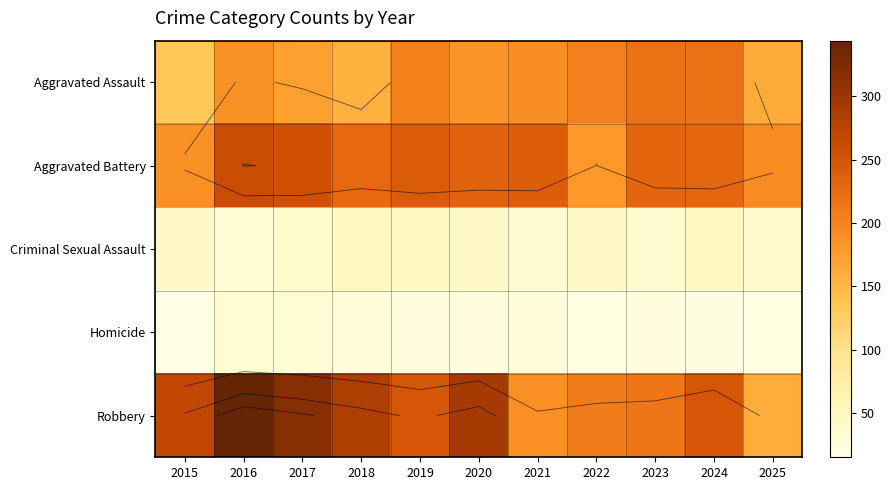

At how many categories does at least one series exceed 57?

11